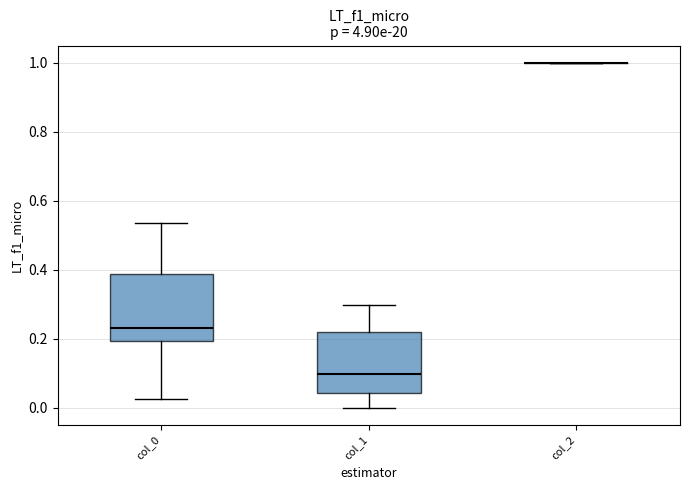

Reading left to right, transcribe this box plot: for each box, give where its median line is, the range the box spans, and where its two whiskers end, as read against the y-axis. The values are not printed on the chart, so give them approximately, as read against the axis.

col_0: median 0.24, box 0.20 to 0.38, whiskers 0.02 to 0.54
col_1: median 0.10, box 0.04 to 0.22, whiskers 0.00 to 0.30
col_2: box collapsed to a line at 1.00, whiskers 1.00 to 1.00